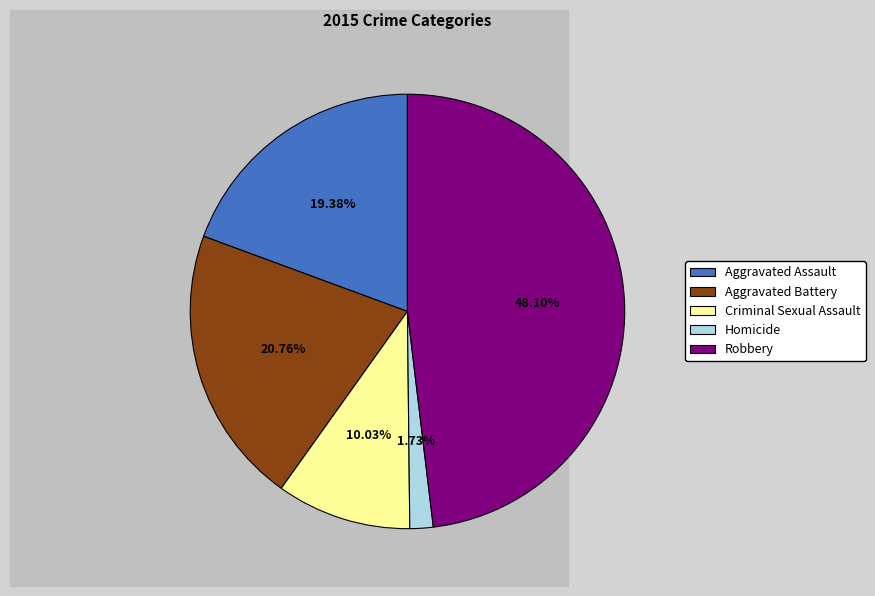

Rank the categories by value from highest to lowest.

Robbery, Aggravated Battery, Aggravated Assault, Criminal Sexual Assault, Homicide